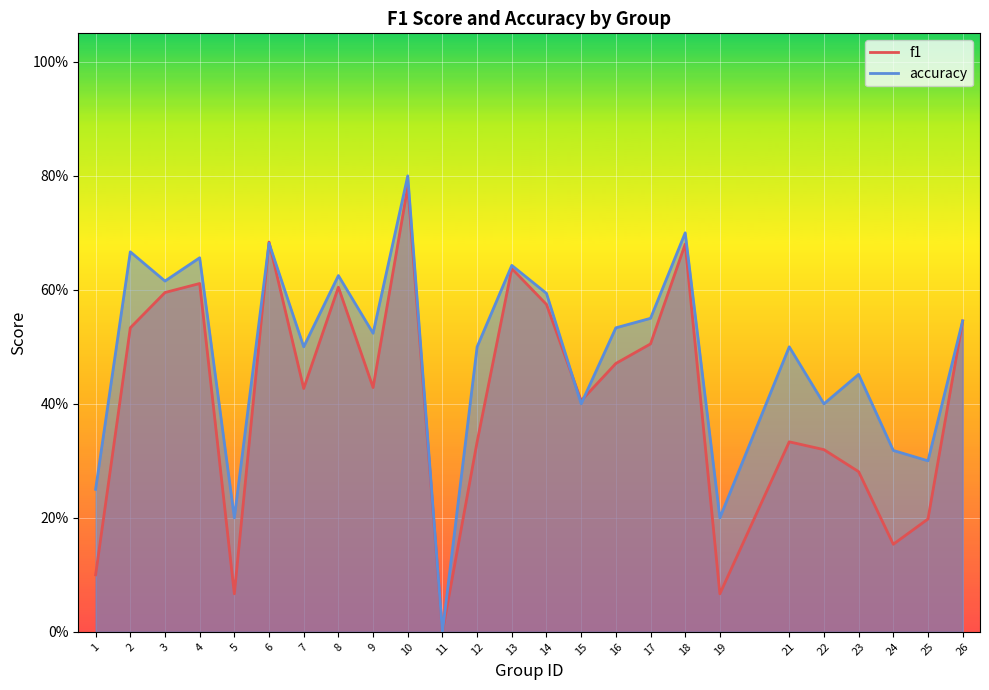

At how many categories does at least one series exceed 0?

24